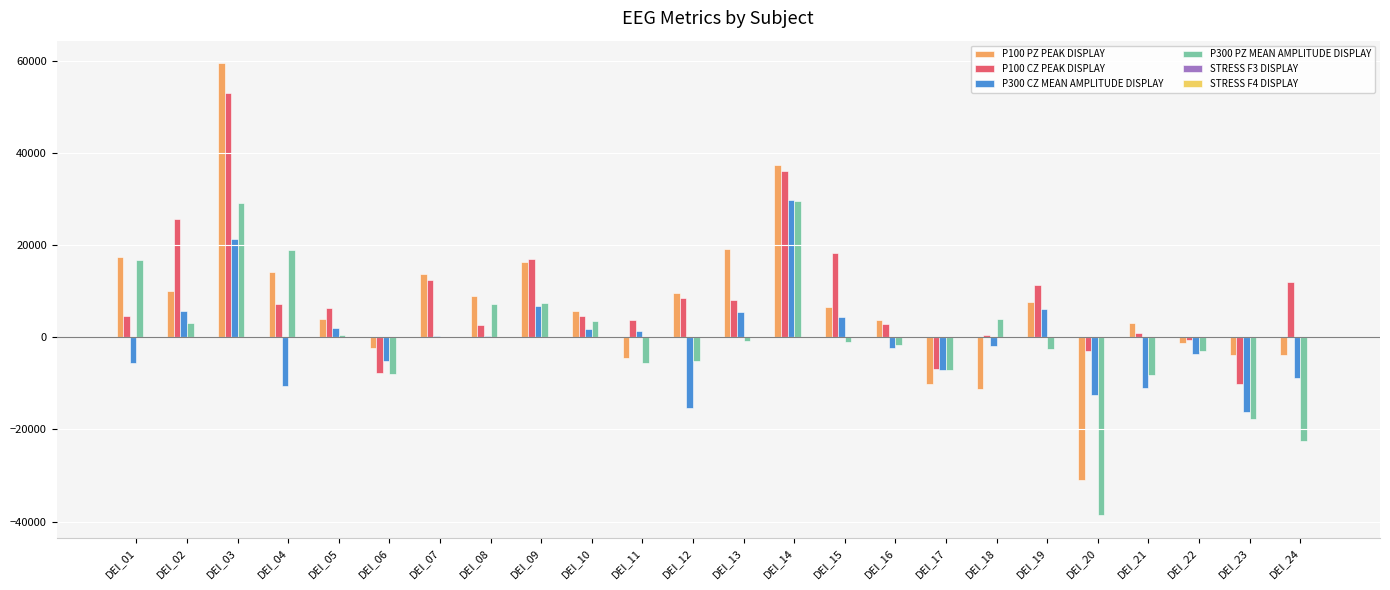

Which category has the highest value across all series?

DEI_03